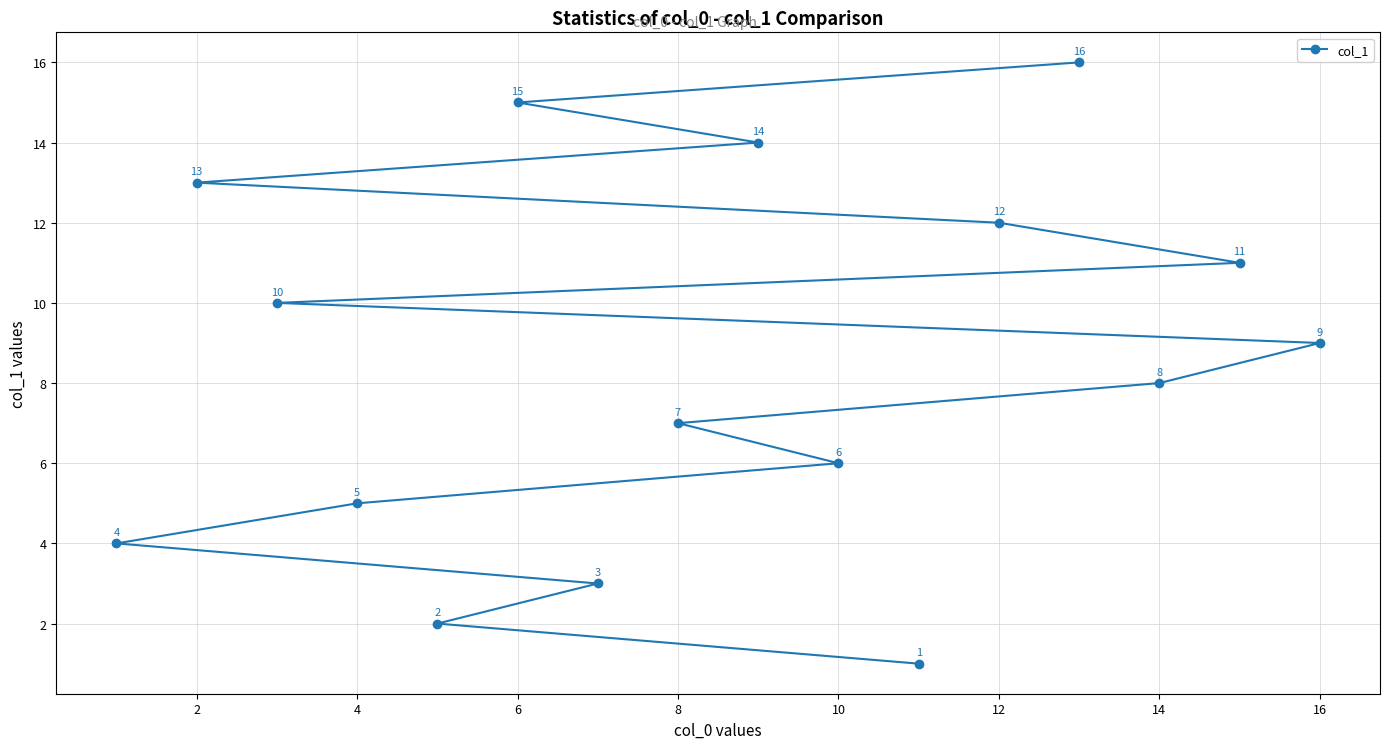

What is the sum of all values?

136